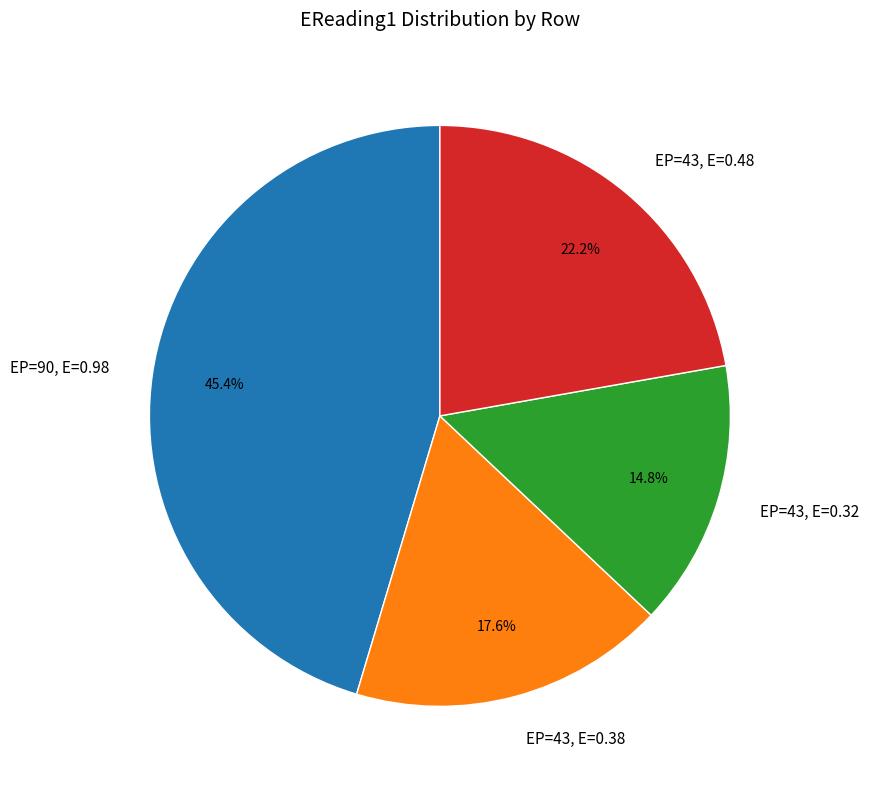

To the nearest percent, what is the average slice percentage?

25%